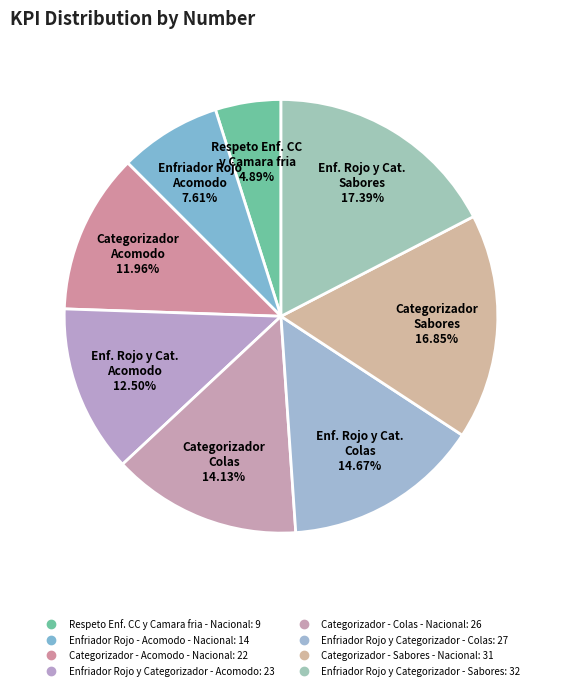

What percentage is NOT represented by Categorizador - Sabores - Nacional?

83.2%